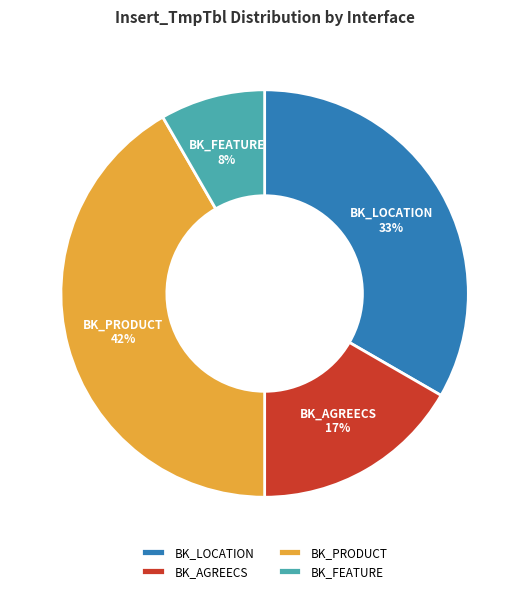

What is the smallest slice in the pie chart?

BK_FEATURE